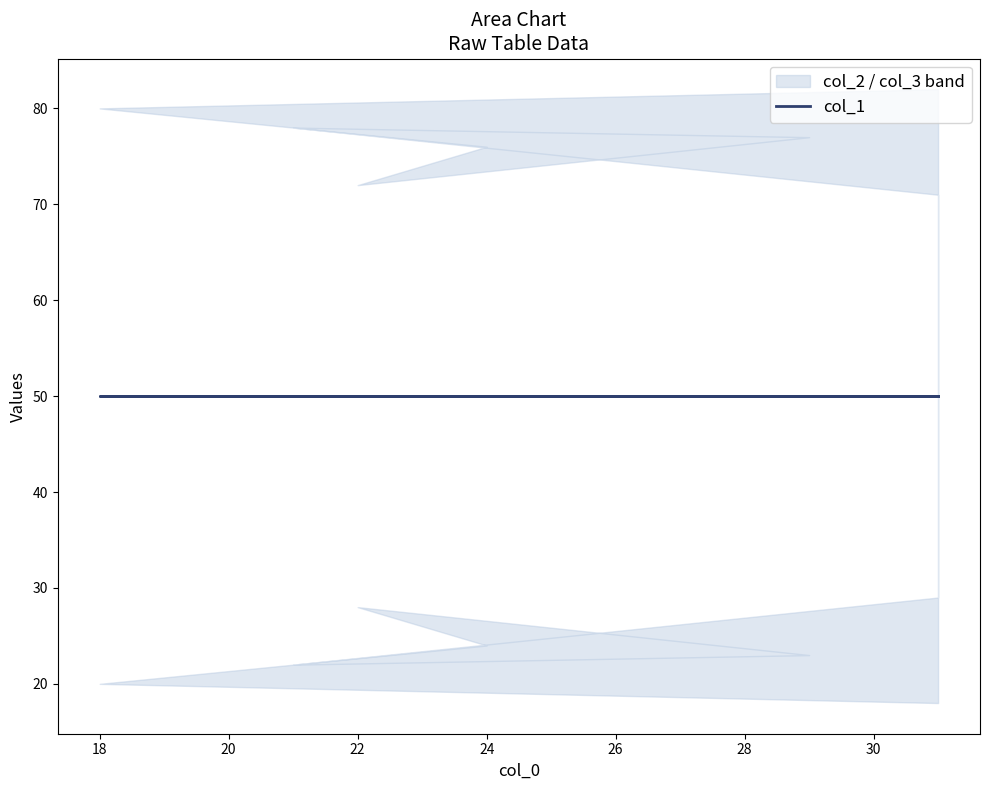

Which series has the largest total across all categories?

col_2